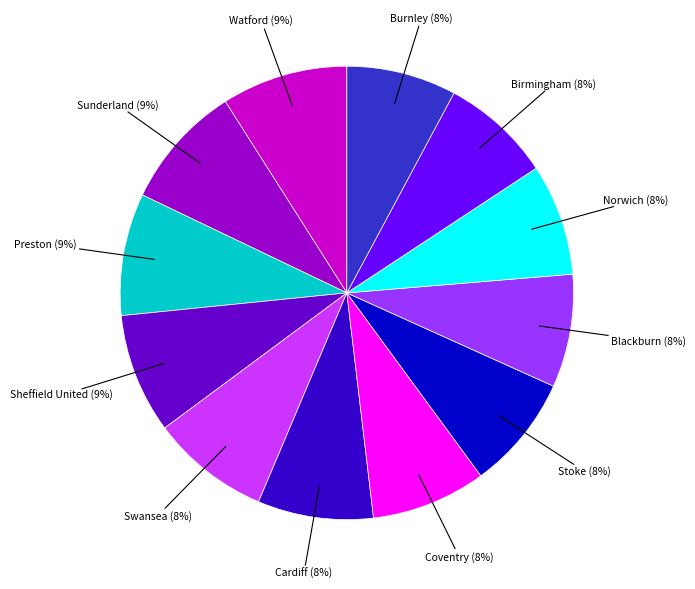

To the nearest percent, what is the average slice percentage?

8%